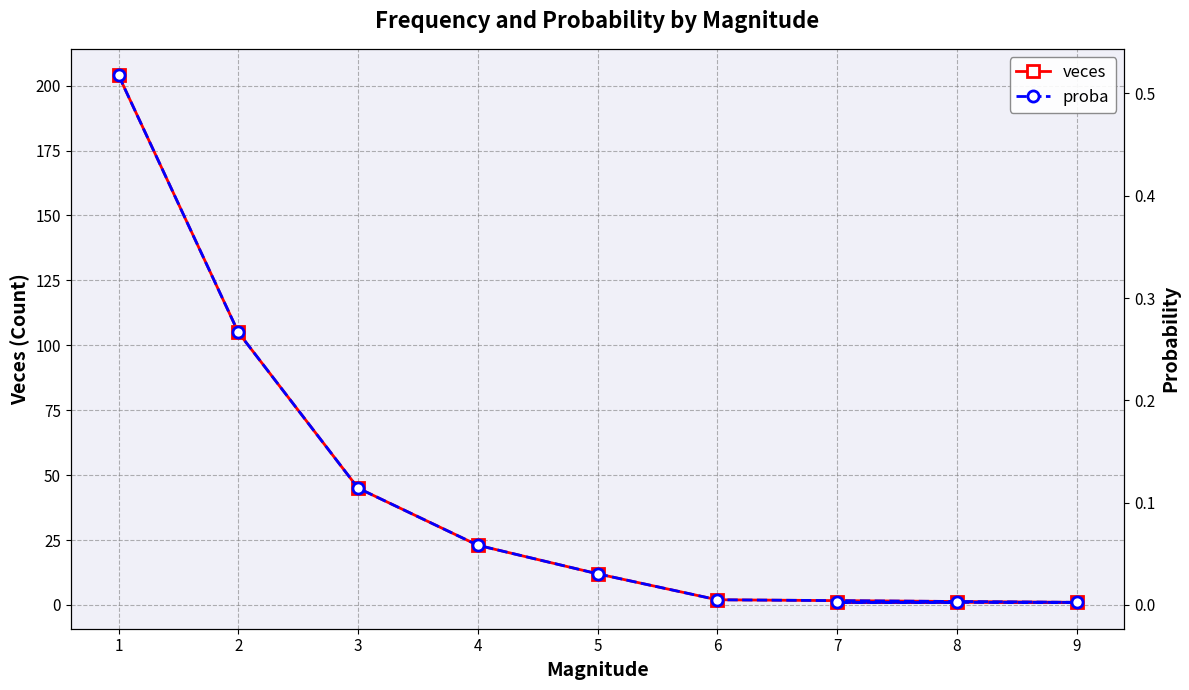

Where is veces nearest to the value 102?

2